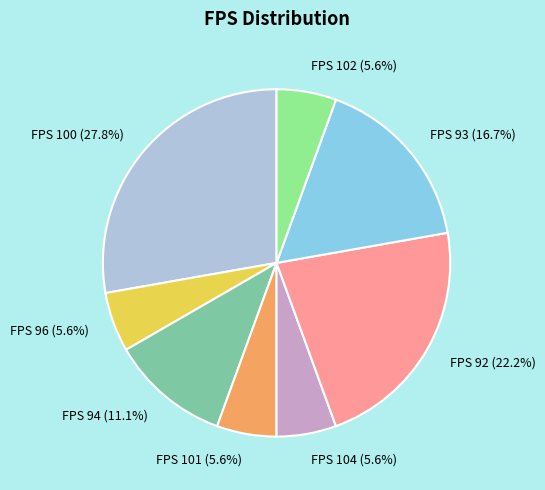

Does FPS 100 (27.8%) account for over 50% of the chart?

No